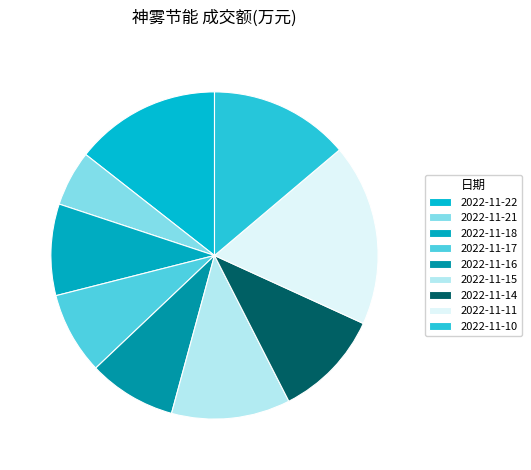

How many slices are in this pie chart?

9